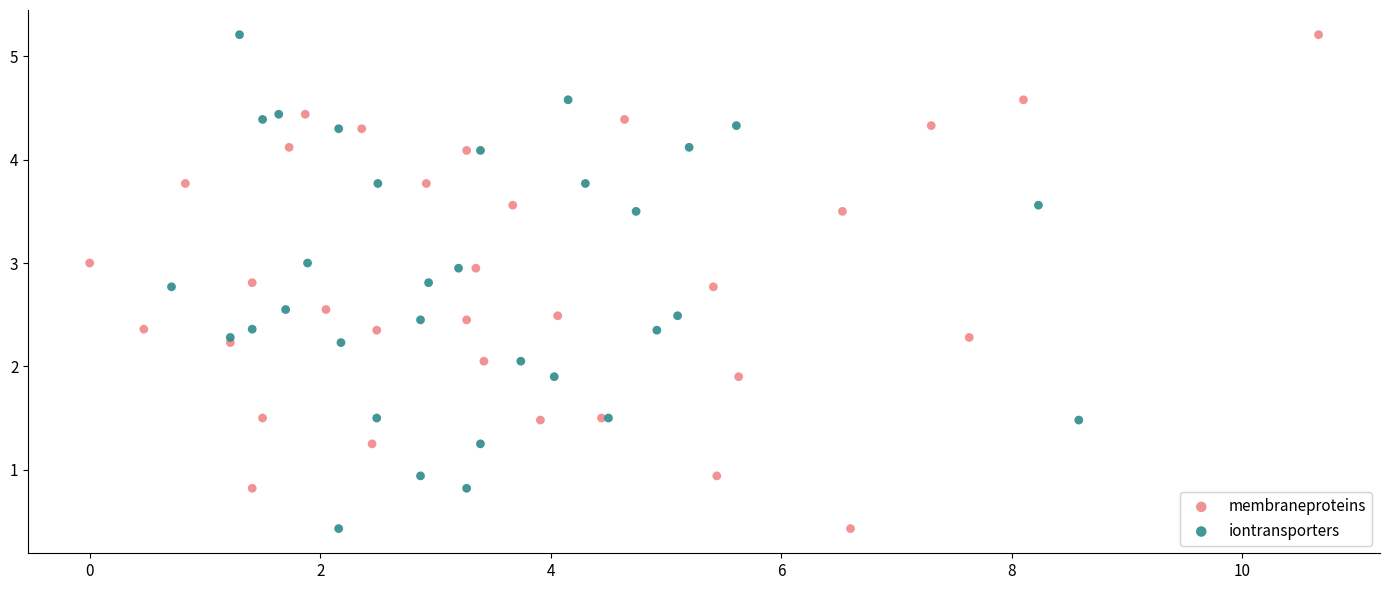

What are all the series names shown in the legend?

membraneproteins, iontransporters